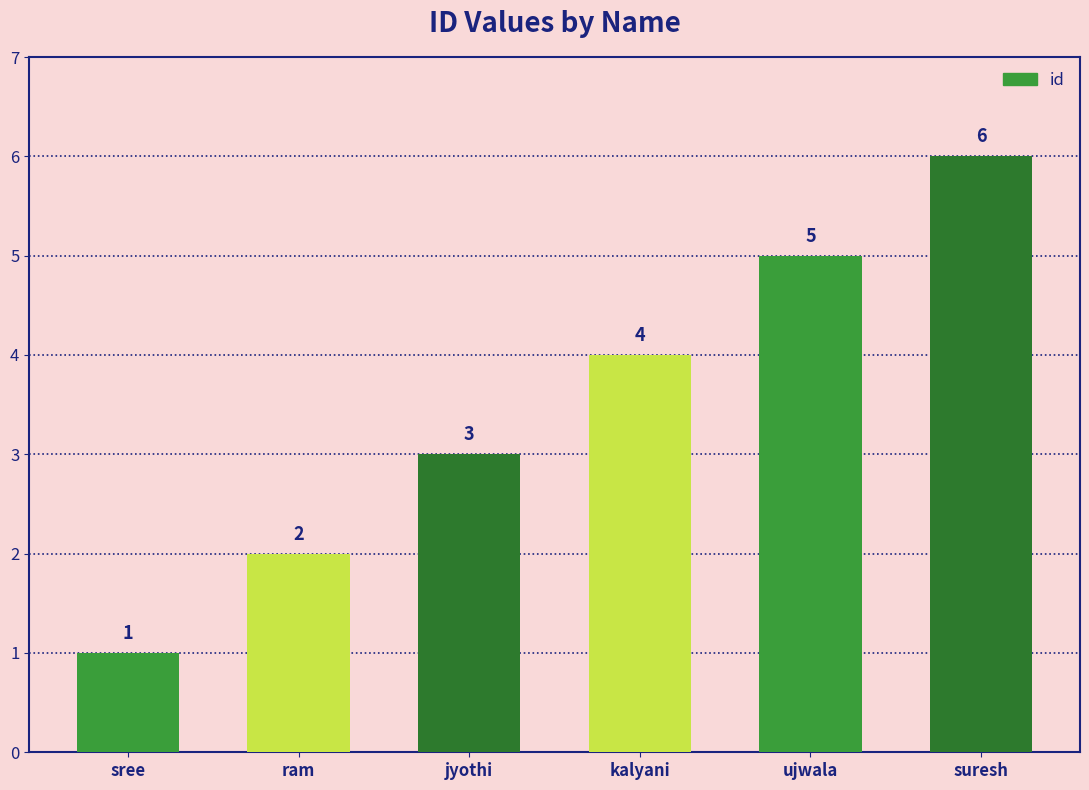

What is the difference between the second highest and second lowest values?

3